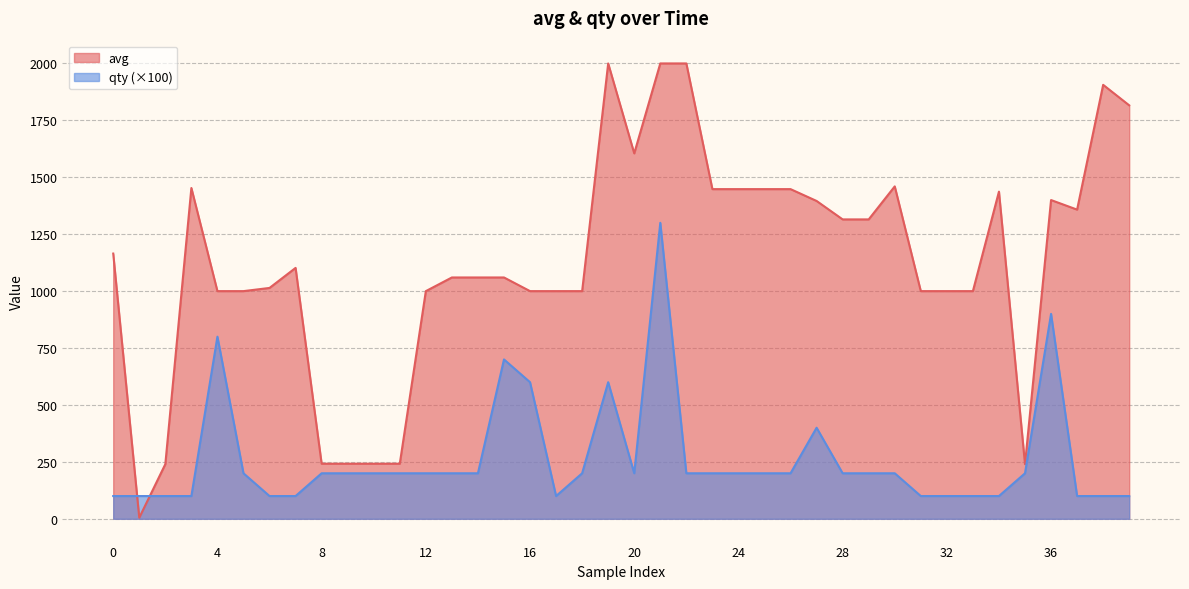

Which series has the largest total across all categories?

avg